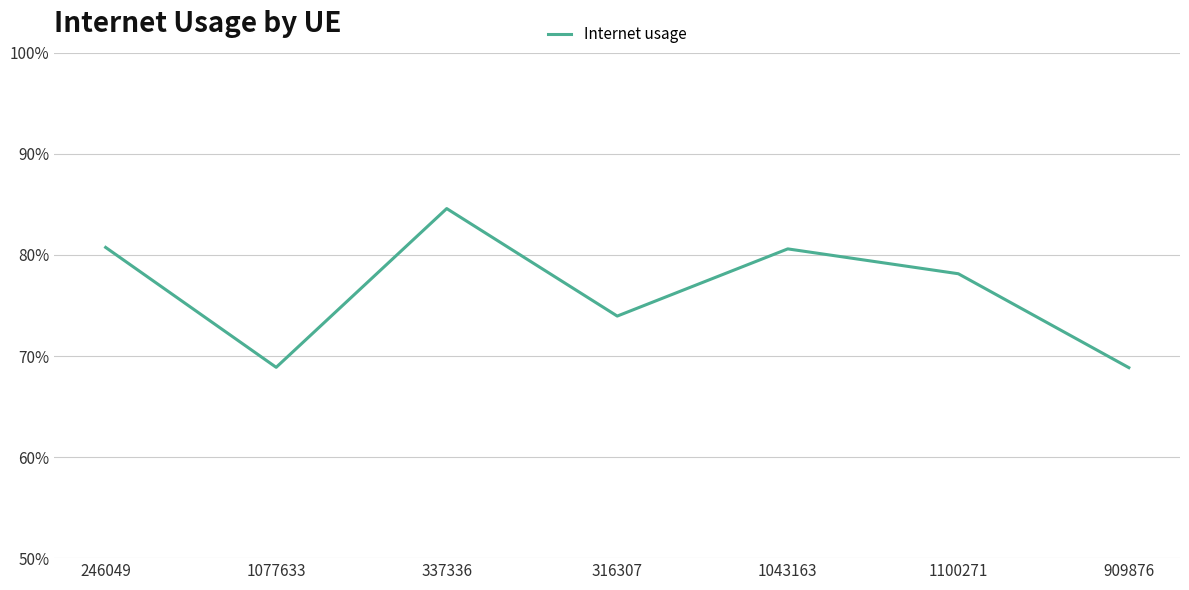

Does the chart display data point markers on the line(s)?

No